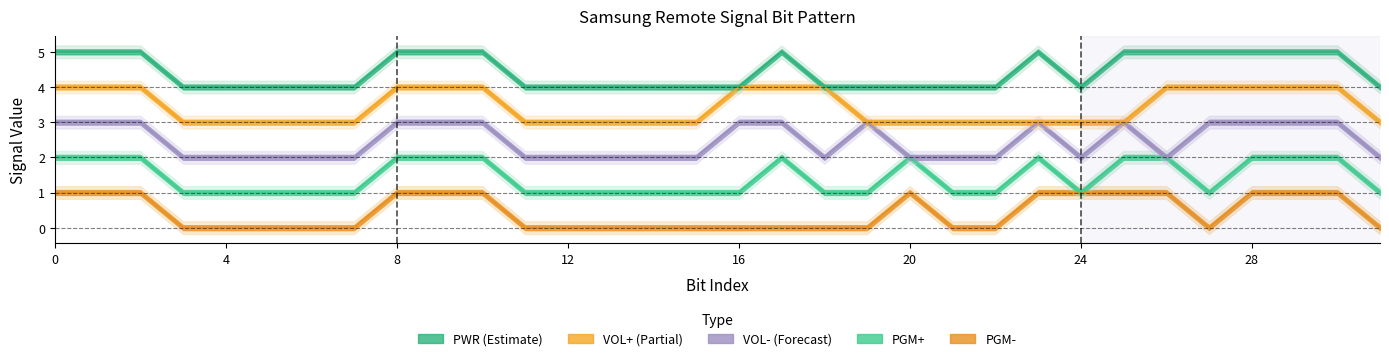

How many values in the VOL+ series exceed 3?

14